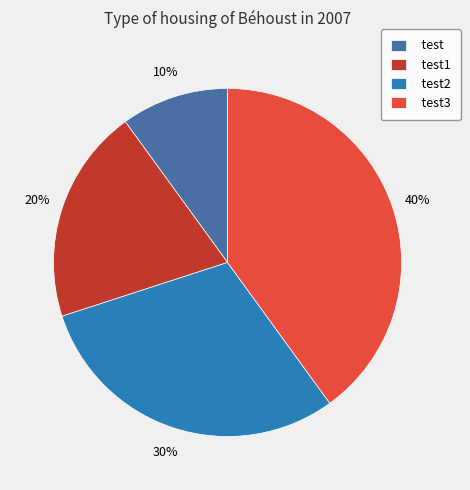

Rank the categories by value from lowest to highest.

test, test1, test2, test3